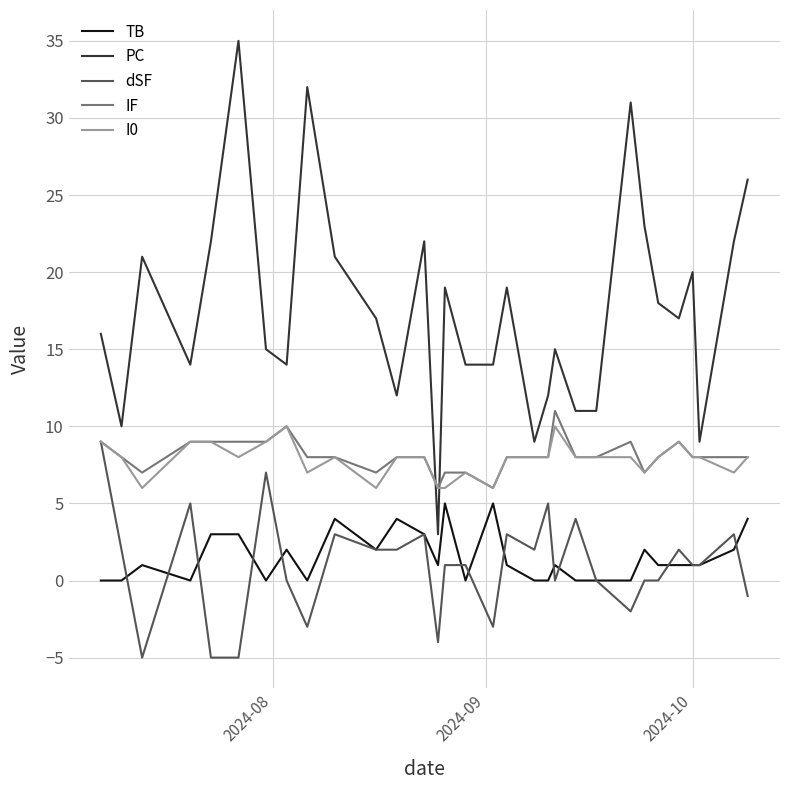

What is the minimum value for PC?

3